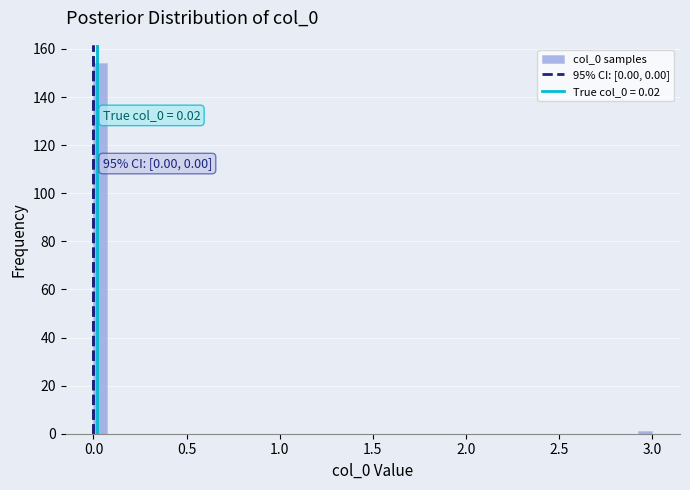

Read against the x-axis, roughly where is the centre of the tallest bar?

0.05